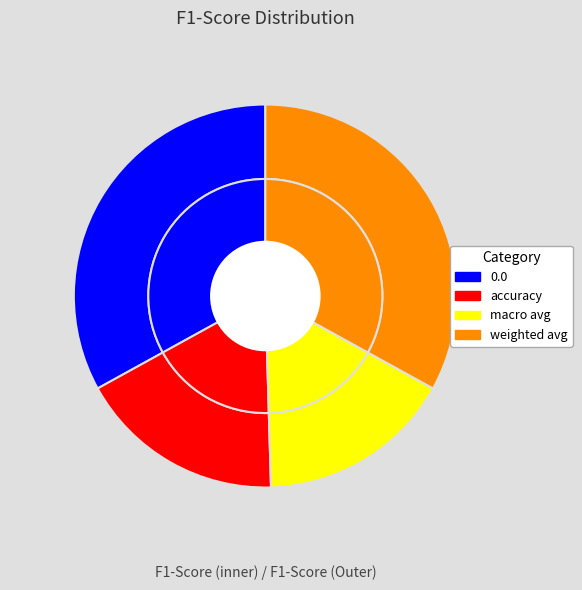

True or false: accuracy accounts for 10% of the total.

False